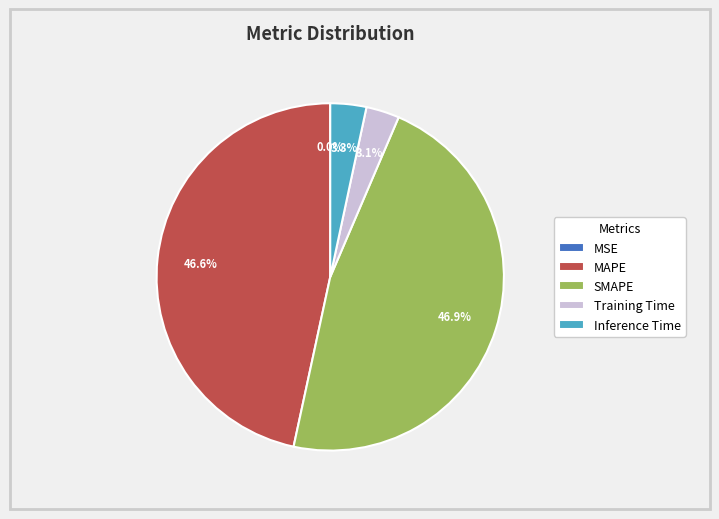

Combined, what portion of the pie is Inference Time and Training Time?

6.4%